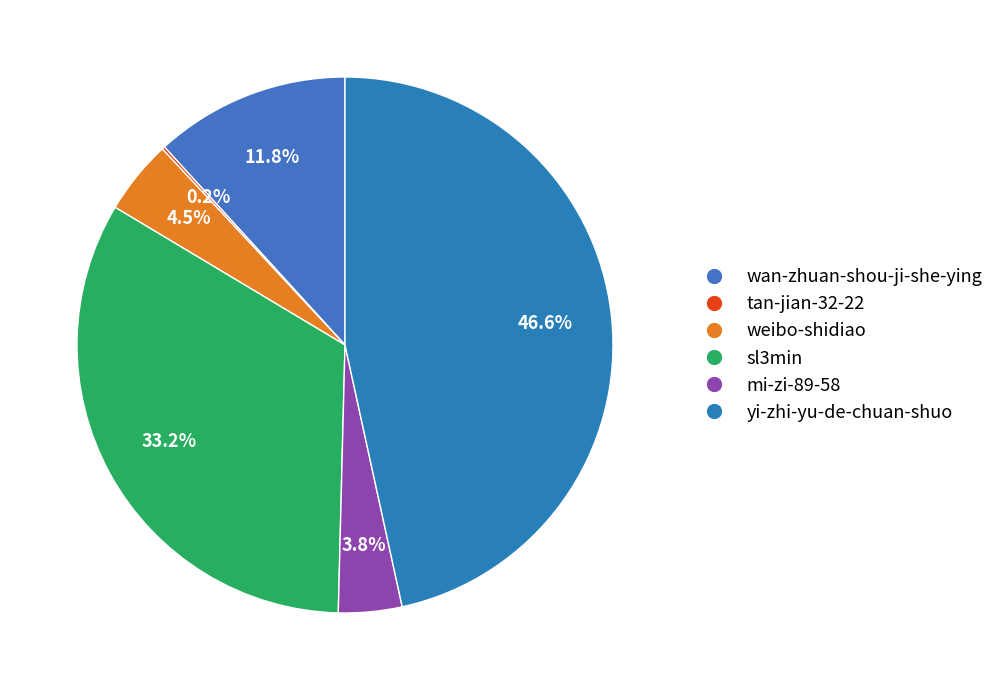

Which slice is the smallest?

tan-jian-32-22